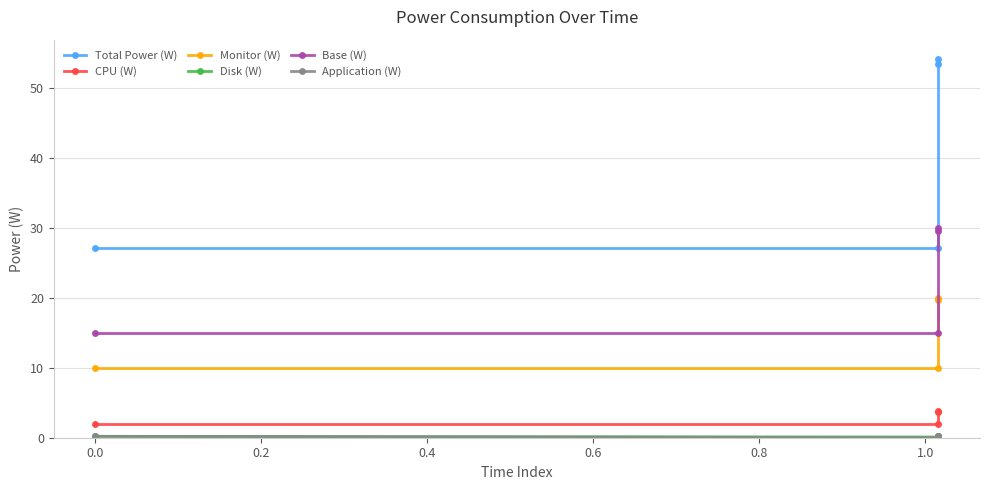

Reading left to right, extract all data points from this chart.

Total Power (W): 27.1	27.1	54.2	53.4
CPU (W): 1.9	1.9	3.8	3.7
Monitor (W): 10.0	10.0	20.0	19.7
Disk (W): 0.2	0.1	0.3	0.3
Base (W): 15.0	15.0	30.0	29.6
Application (W): 0.2	0.0	0.2	0.2